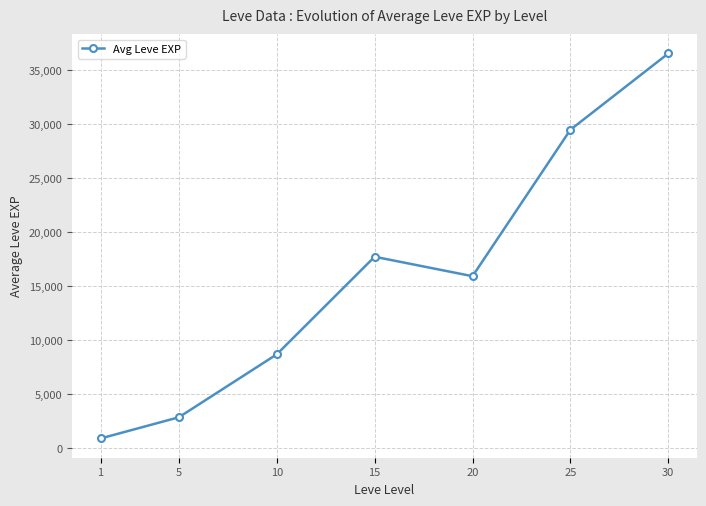

What is the difference between the maximum and minimum values?

35602